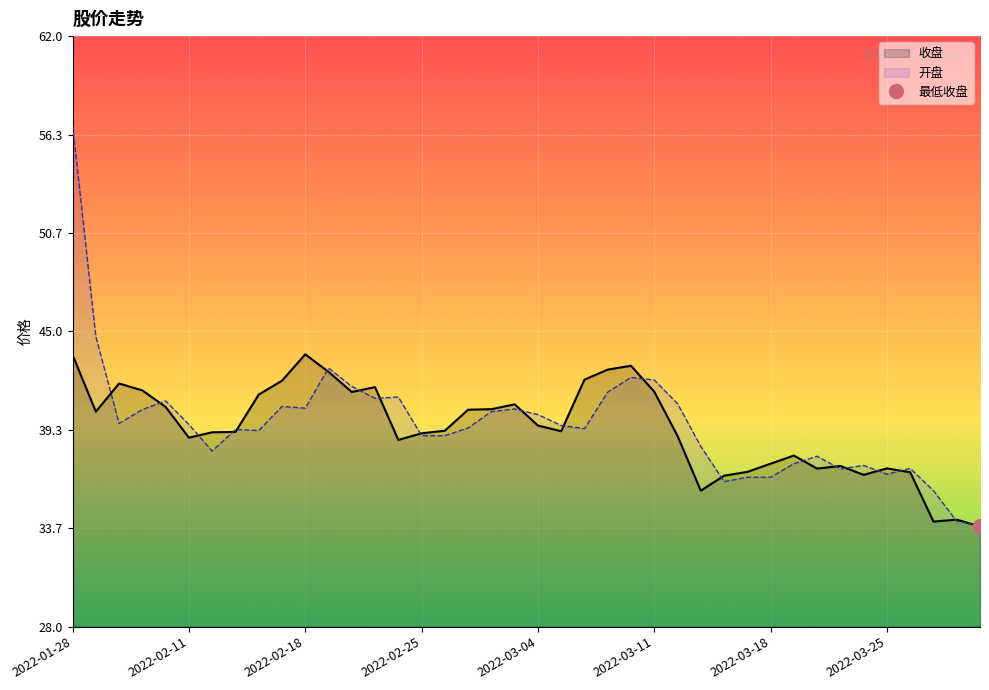

At which label does 收盘 first exceed 39?

2022-01-28